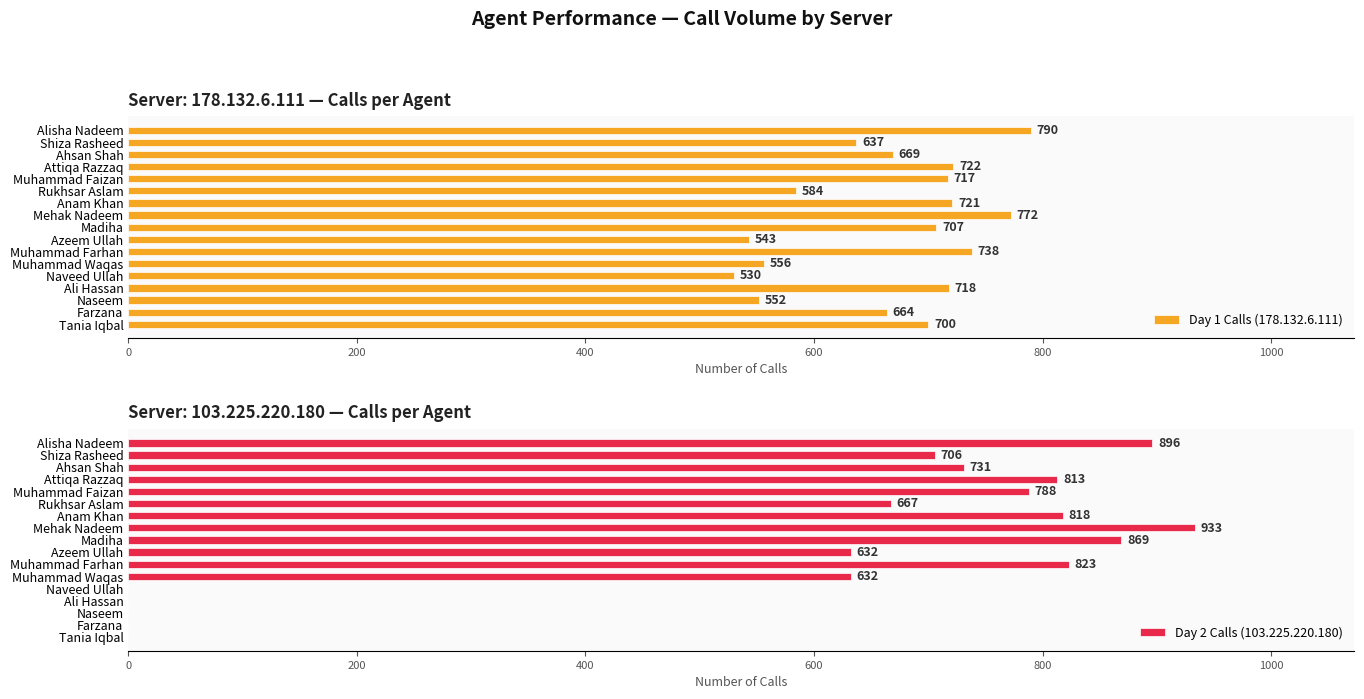

What is the value of the Day 1 Calls (178.132.6.111) bar at the 17th from the left?

700